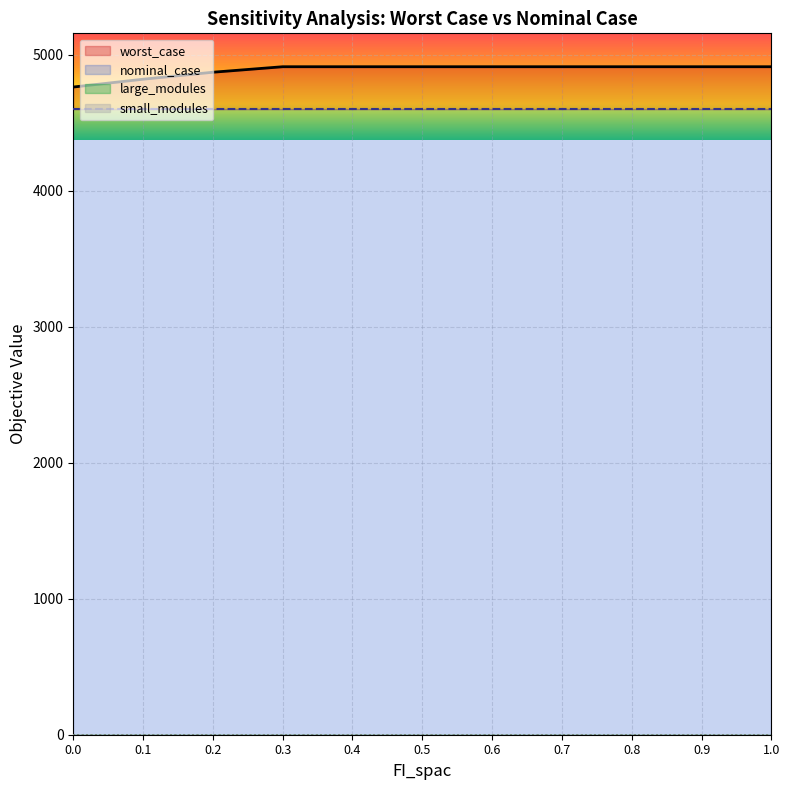

Reading left to right, transcribe all the data shown in this chart.

worst_case: 0.0=4762.0	0.1=4819.4	0.2=4870.8	0.3=4911.2	0.4=4911.2	0.5=4911.2	0.6=4911.2	0.7=4911.2	0.8=4911.2	0.9=4911.2	1.0=4911.2
nominal_case: 0.0=4599.4	0.1=4599.4	0.2=4599.4	0.3=4599.4	0.4=4599.4	0.5=4599.4	0.6=4599.4	0.7=4599.4	0.8=4599.4	0.9=4599.4	1.0=4599.4
large_modules: 0.0=1.0	0.1=1.0	0.2=1.0	0.3=1.0	0.4=1.0	0.5=1.0	0.6=1.0	0.7=1.0	0.8=1.0	0.9=1.0	1.0=1.0
small_modules: 0.0=0.0	0.1=0.0	0.2=0.0	0.3=0.0	0.4=0.0	0.5=0.0	0.6=0.0	0.7=0.0	0.8=0.0	0.9=0.0	1.0=0.0